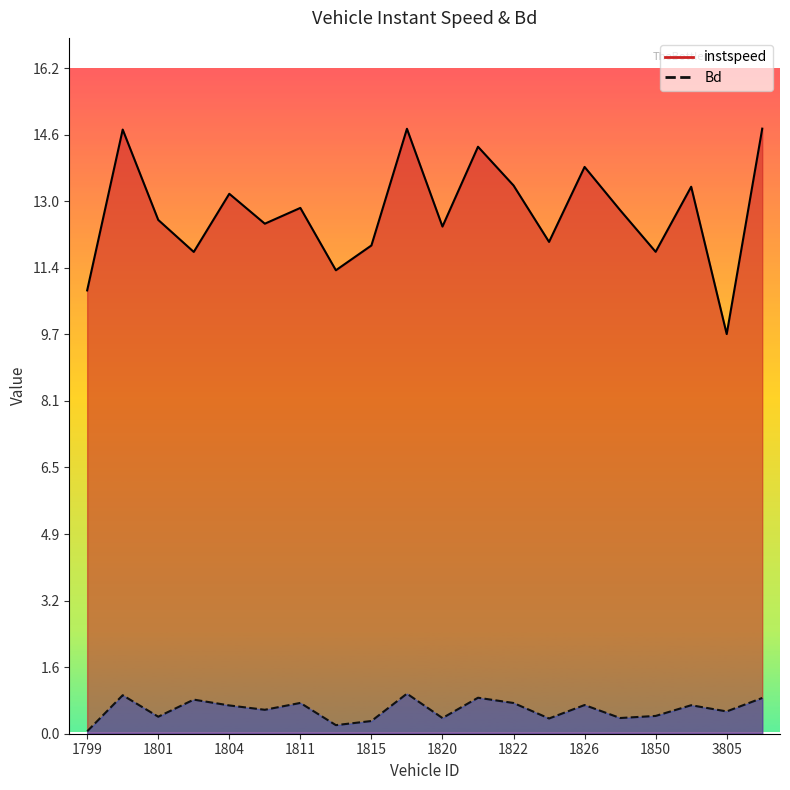

Between 1850 and 1811, which is larger?

1811